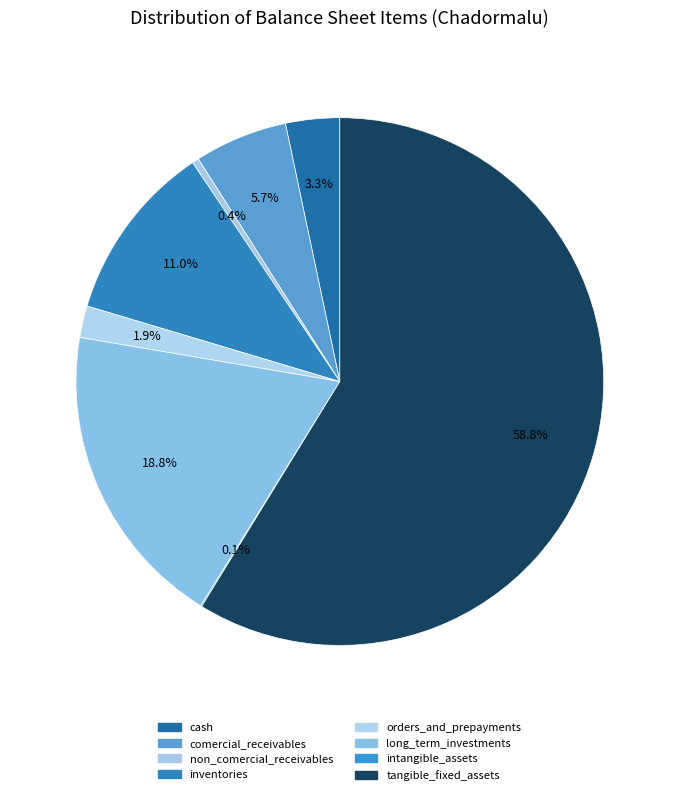

To the nearest percent, what is the average slice percentage?

12%